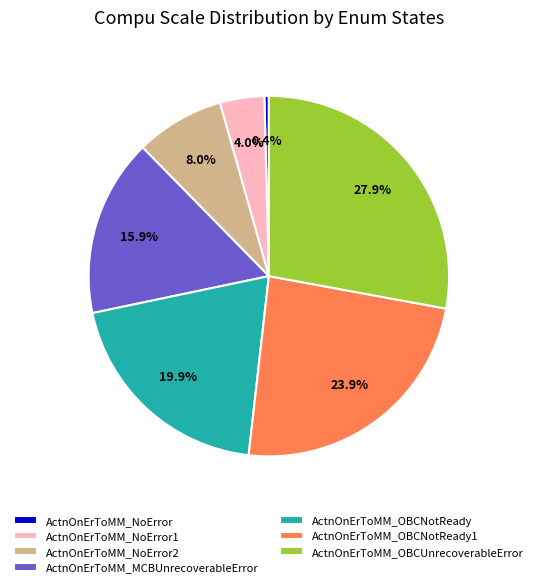

Approximately how many times larger is the value at ActnOnErToMM_NoError2 compared to ActnOnErToMM_NoError1?

2.0